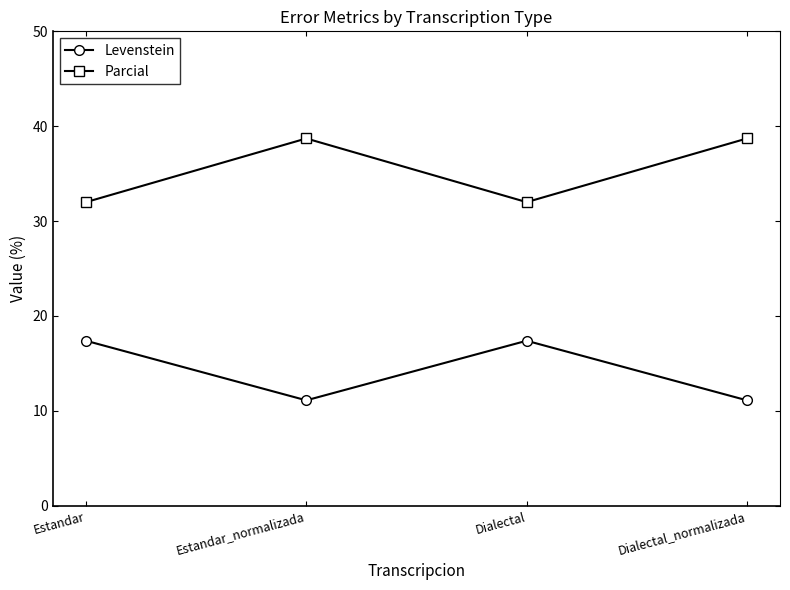

Where does the Parcial series first go above 38?

Estandar_normalizada